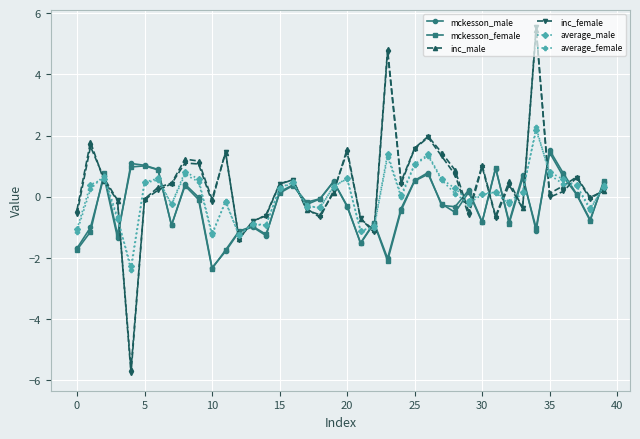

Which series has the widest spread of values?

inc_female